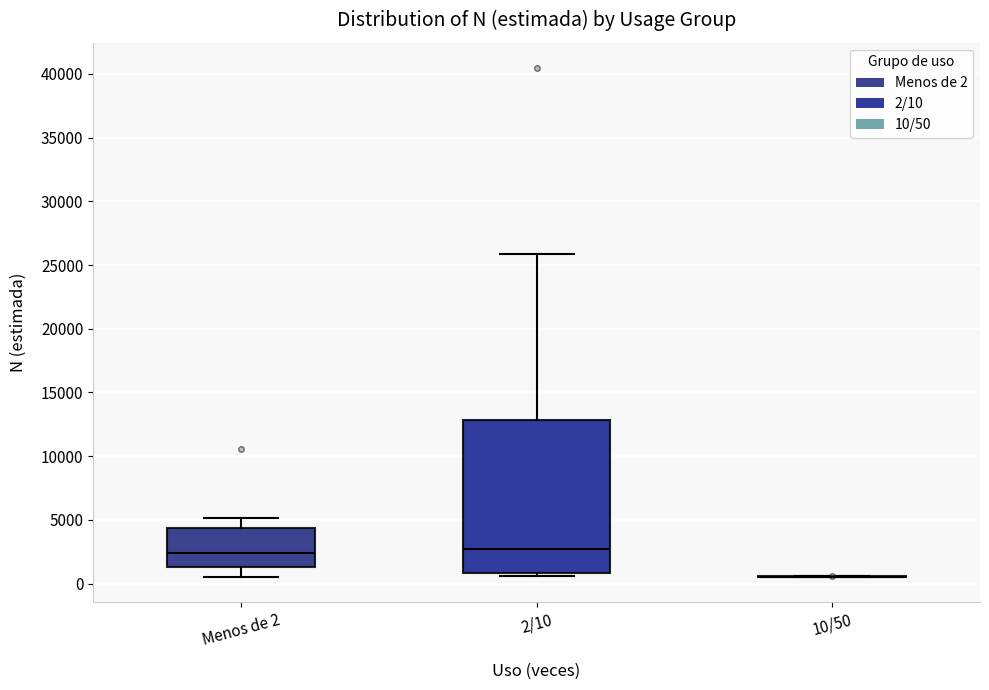

Which box is the tallest, from its lower edge to its upper edge?

2/10